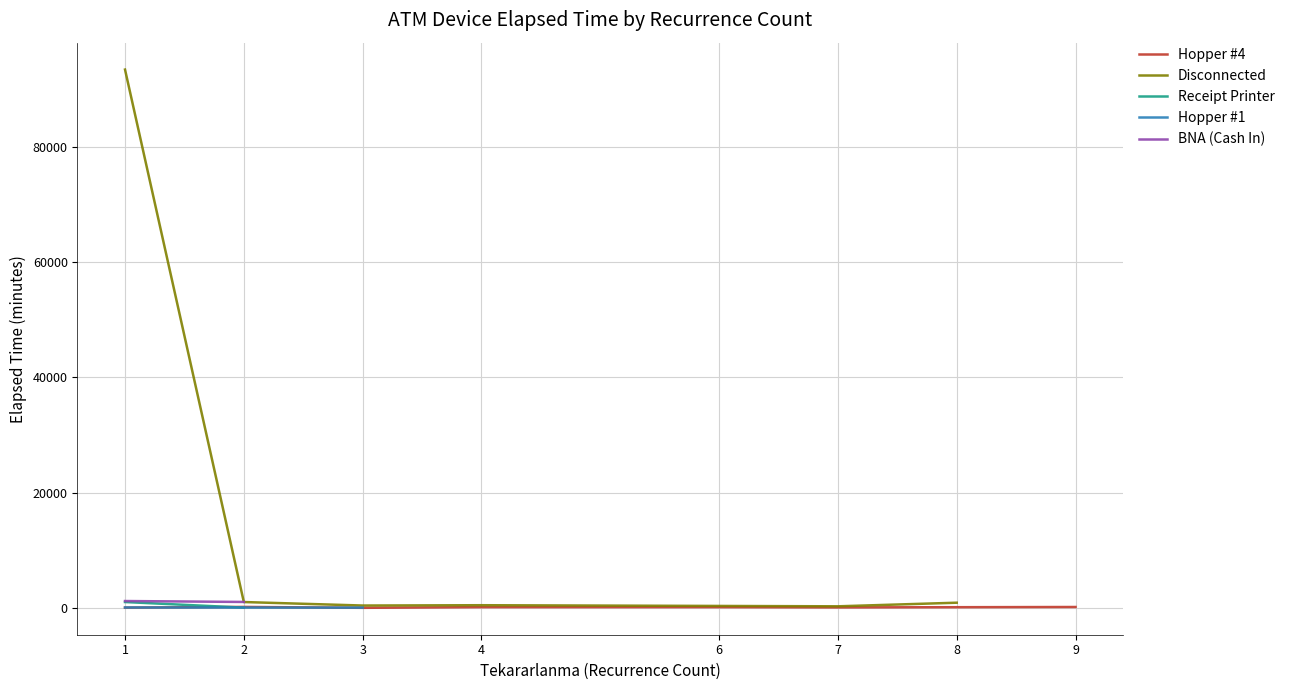

What are all the series names shown in the legend?

Hopper #4, Disconnected, Receipt Printer, Hopper #1, BNA (Cash In)